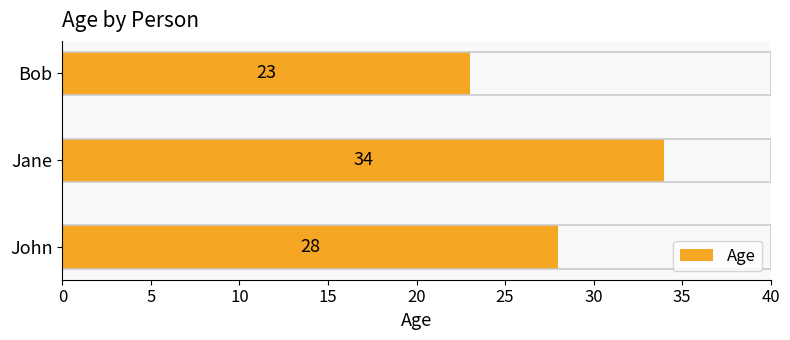

At which category does the chart reach its minimum across all series?

Bob